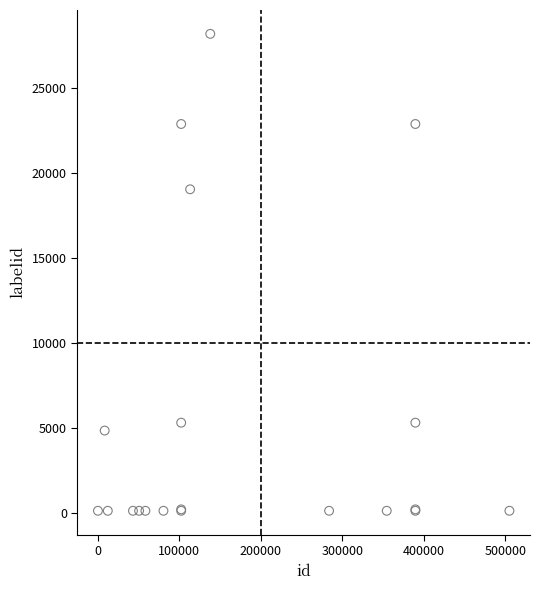

What Y value in the scatter plot is closest to 14152?

19037